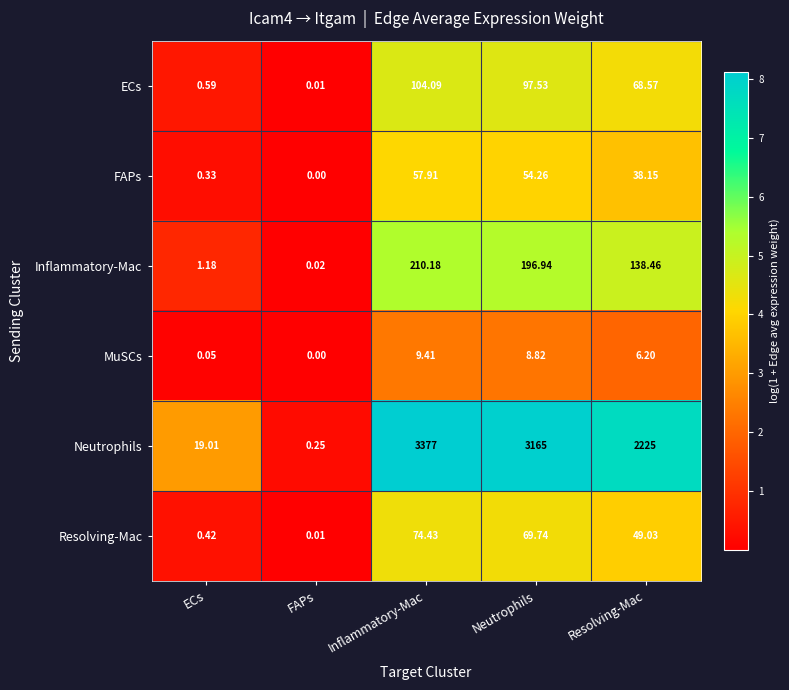

Which label corresponds to the smallest value in the chart?

FAPs